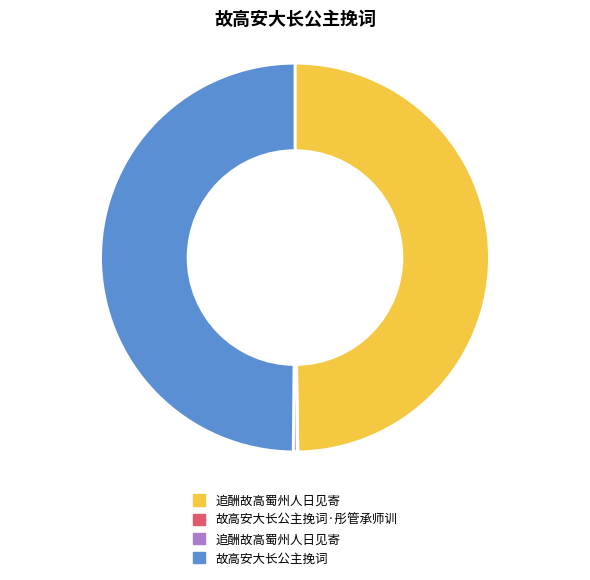

How many segments does this pie chart have?

4